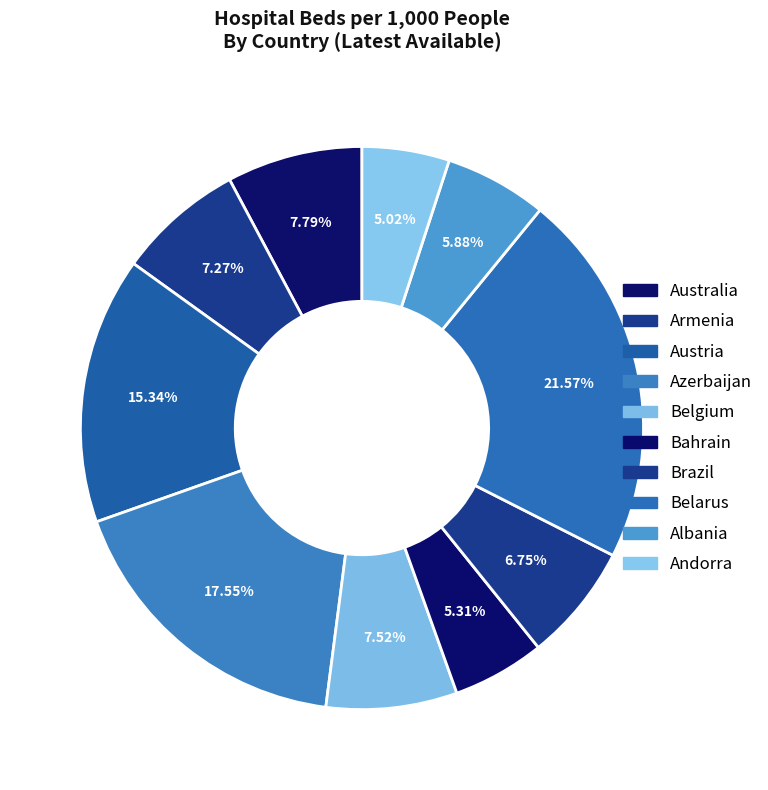

Which category has the biggest portion of the pie?

Belarus